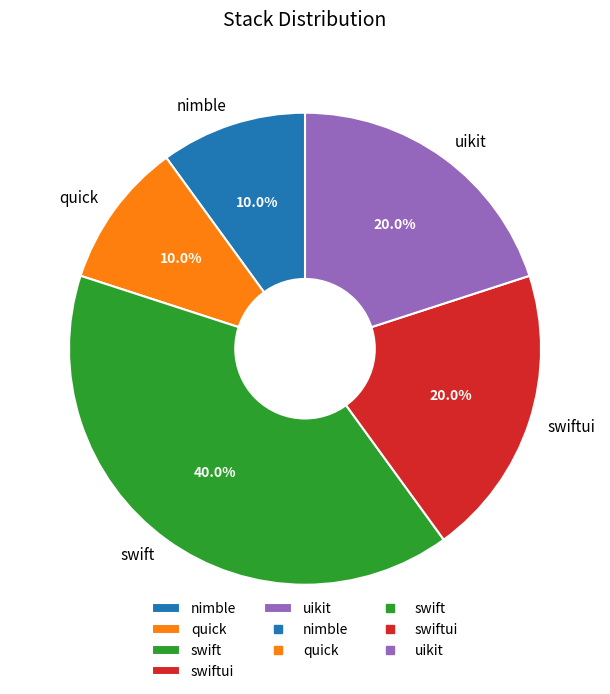

What is the ratio of the value at swift to the value at quick?

4.0